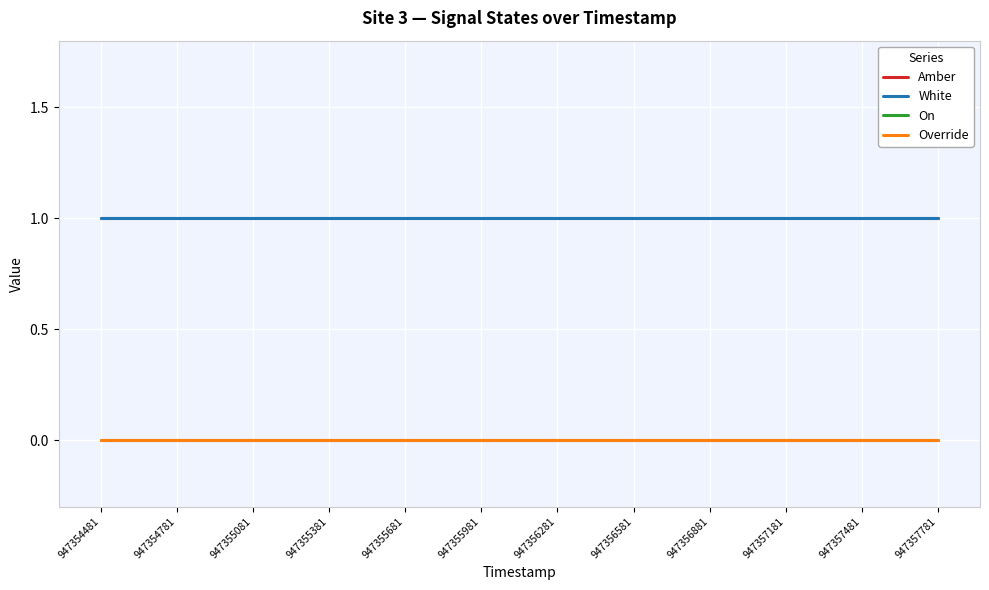

Rank the series at 947355381 from lowest to highest value.

On, Override, Amber, White